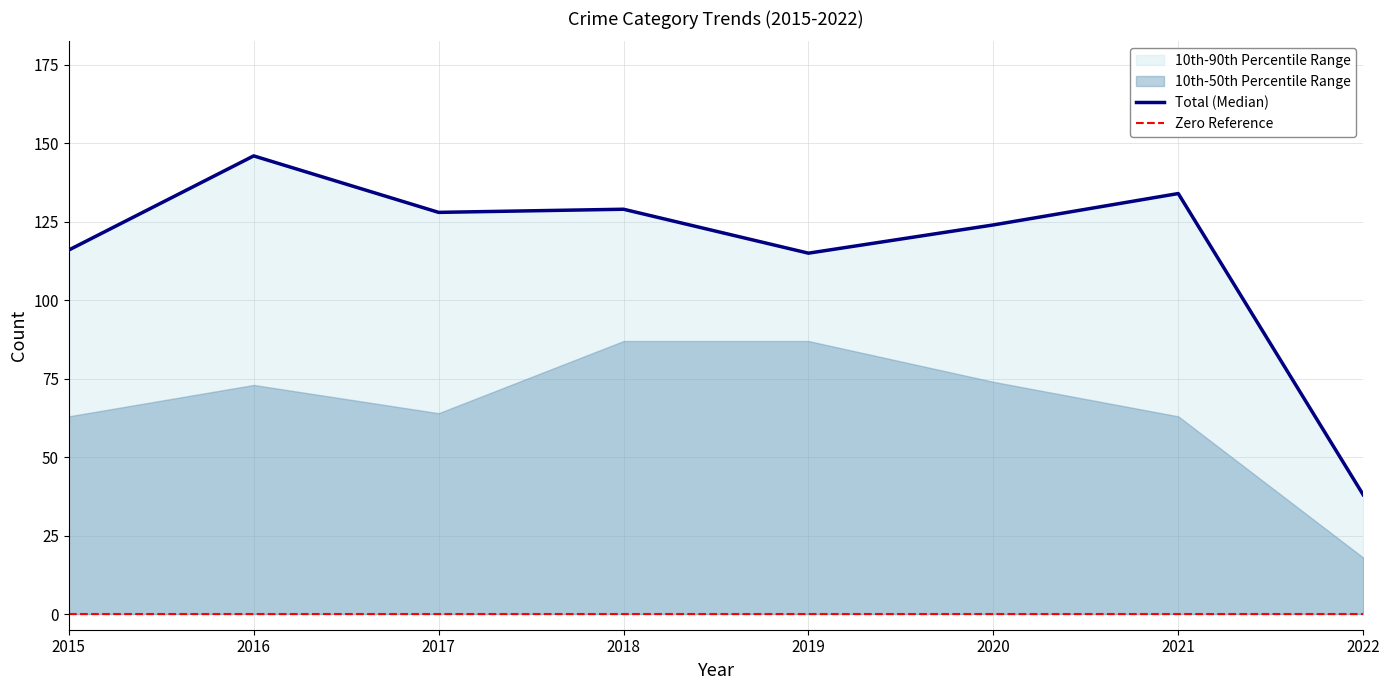

Which category has the lowest value in the Total (Median) series?

2022